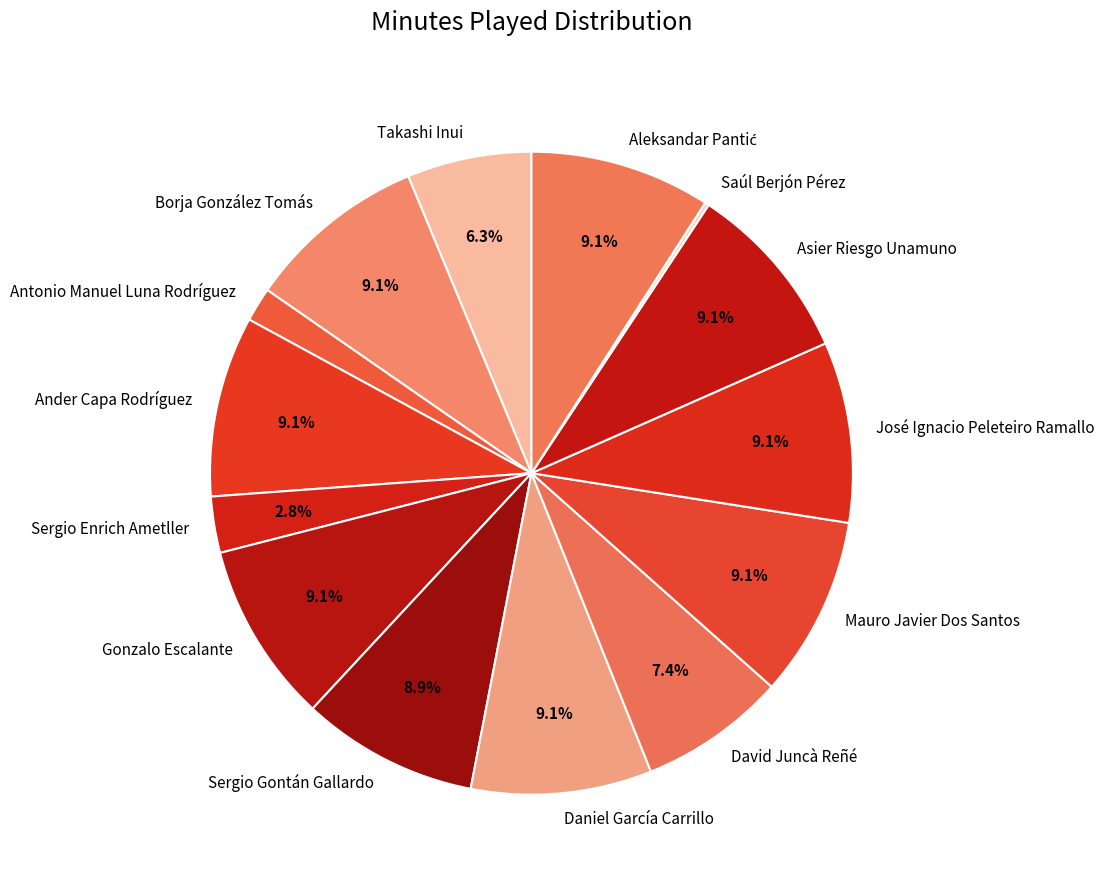

To the nearest percent, what is the difference between the largest and smallest slice percentages?

9%